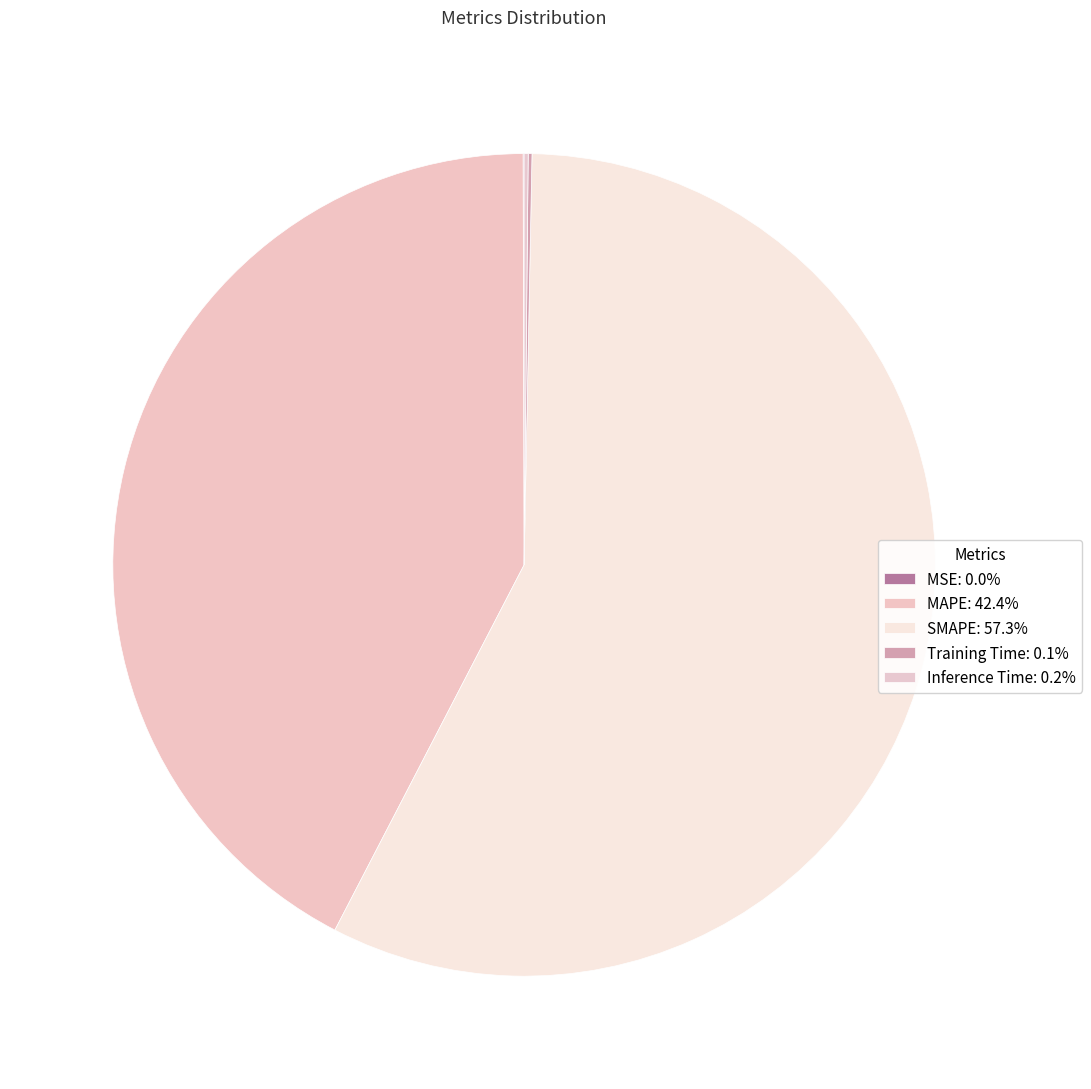

Which category has the smallest portion of the pie?

MSE